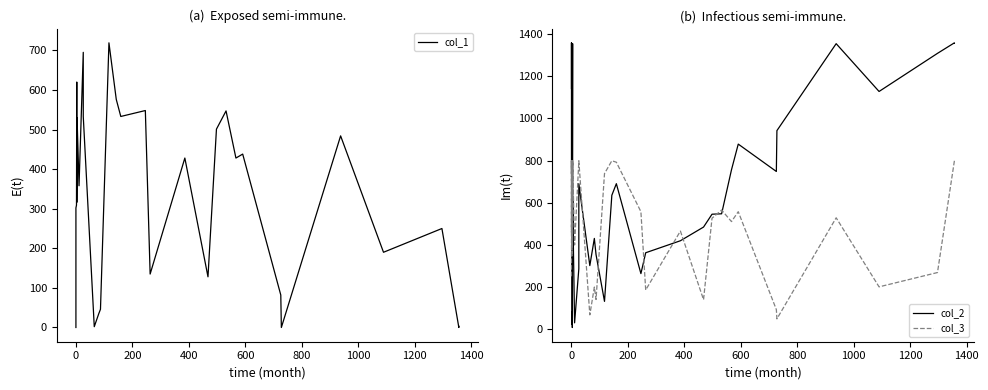

What are all the series names shown in the legend?

col_1, col_2, col_3